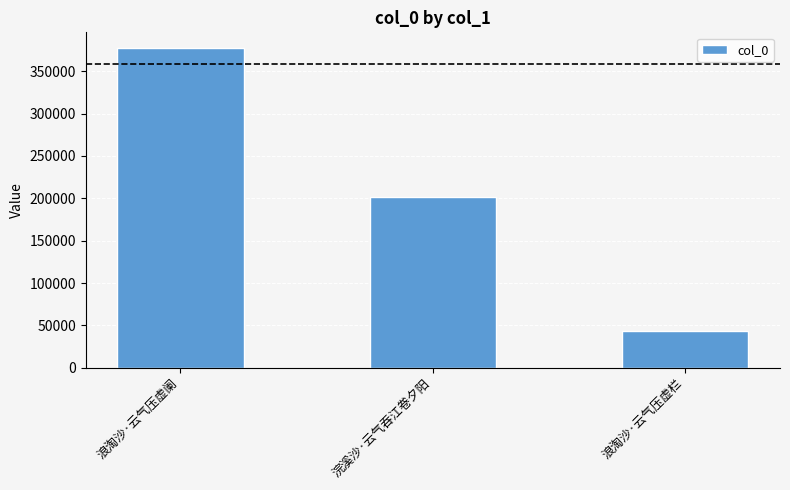

How many data points does each series have?

3